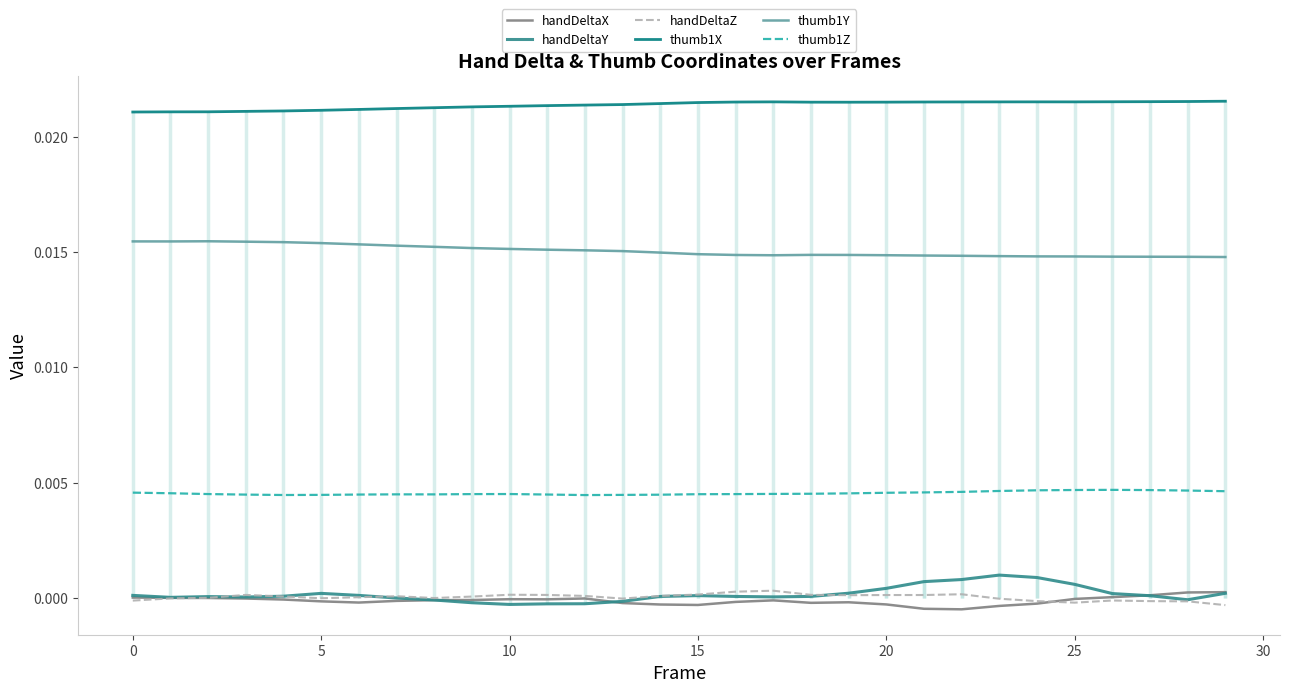

True or false: thumb1Z and thumb1Y intersect in this chart.

False